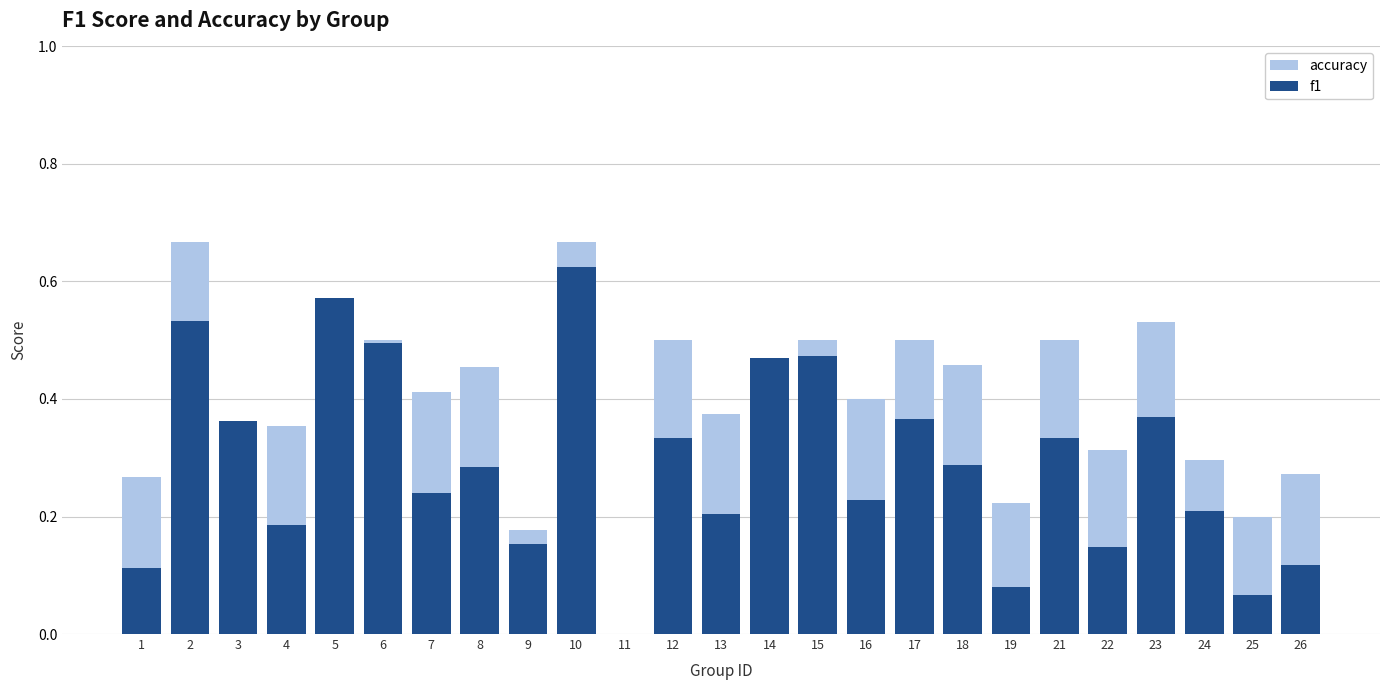

What is the value of the accuracy bar at the 20th from the left?

0.5